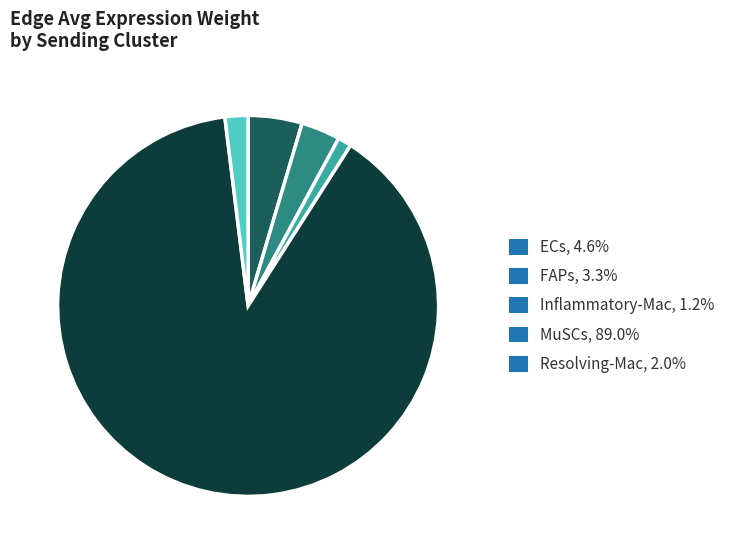

Combined, do FAPs, 3.3% and Resolving-Mac, 2.0% account for over 50%?

No